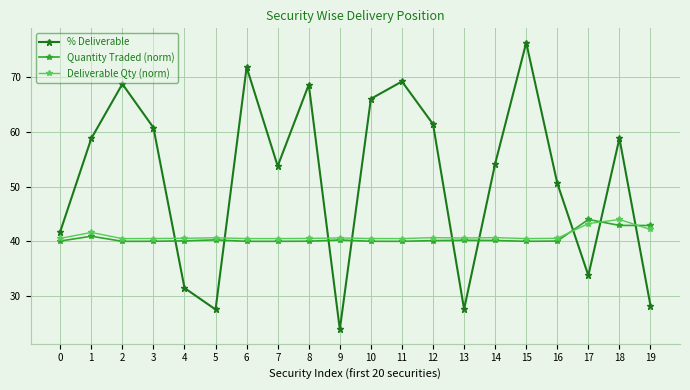

How many distinct data groups are displayed?

3